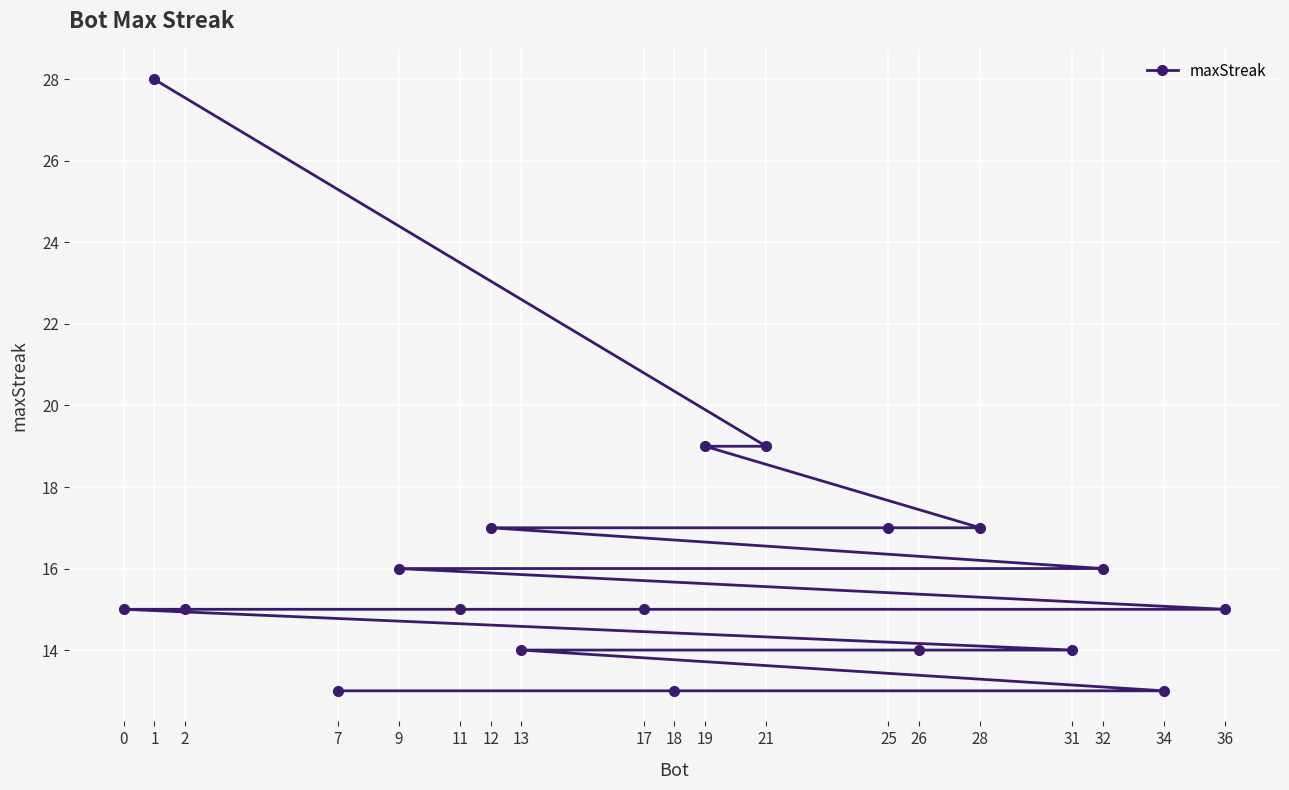

Reading right to left, transcribe all the data shown in this chart.

36=15	34=13	32=16	31=14	28=17	26=14	25=17	21=19	19=19	18=13	17=15	13=14	12=17	11=15	9=16	7=13	2=15	1=28	0=15